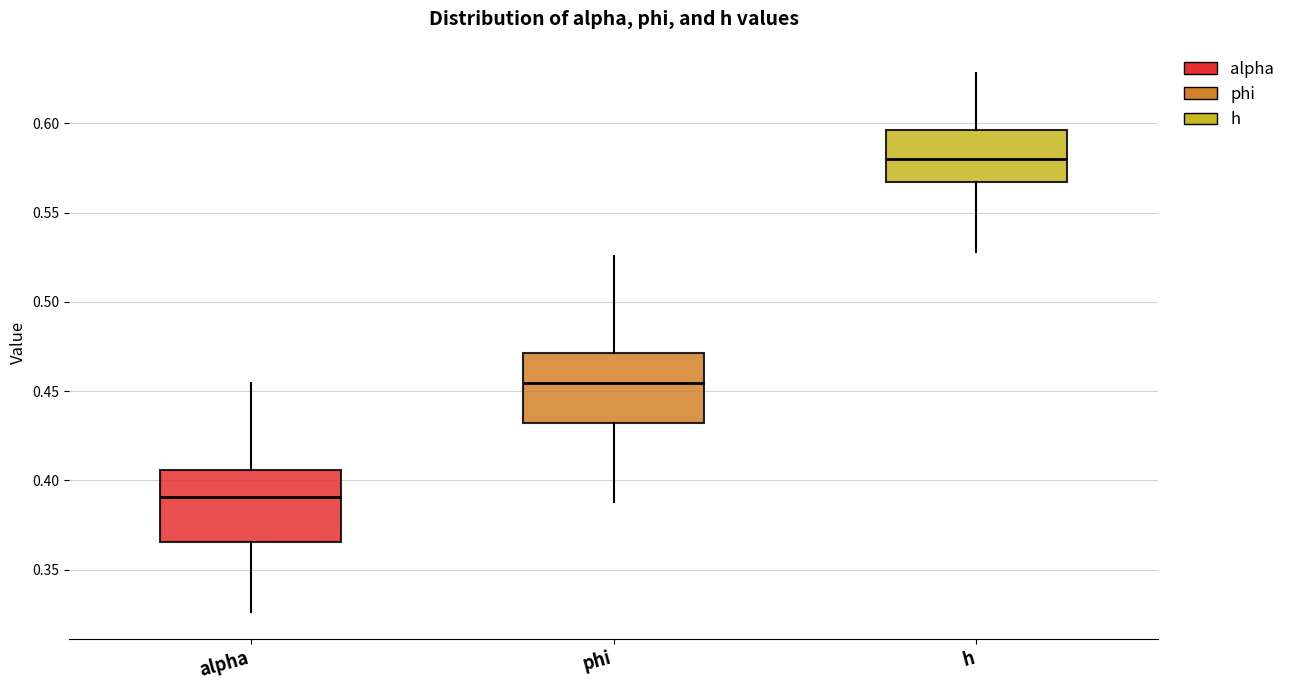

Which box's median line is the lowest?

alpha